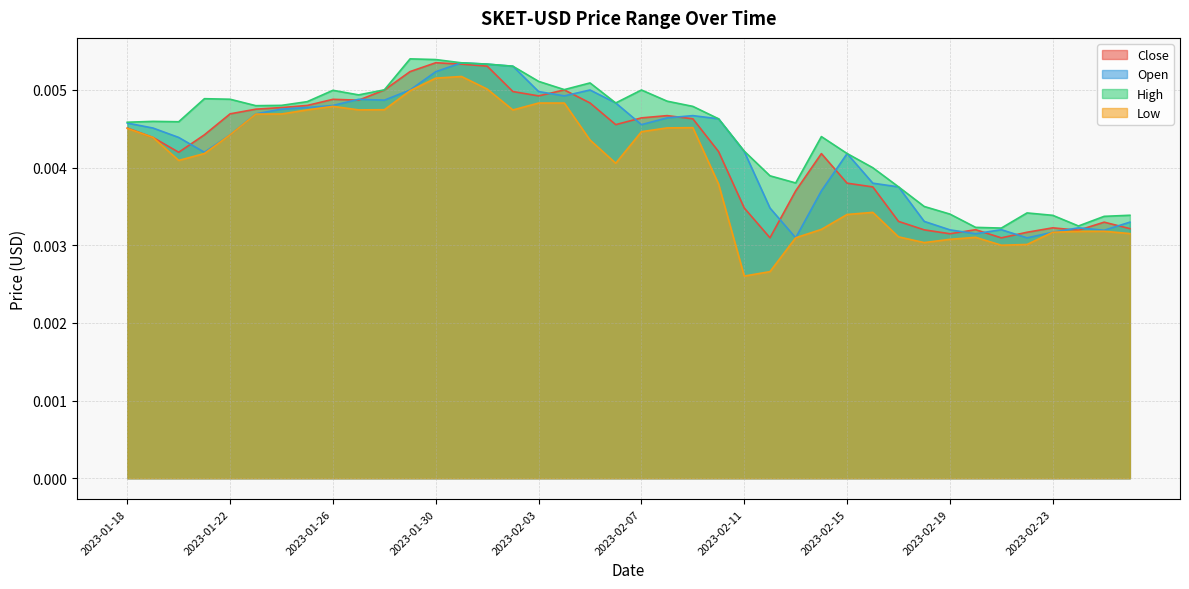

Is the value of Close at 2023-02-04 greater than the value of Open at 2023-02-21?

Yes